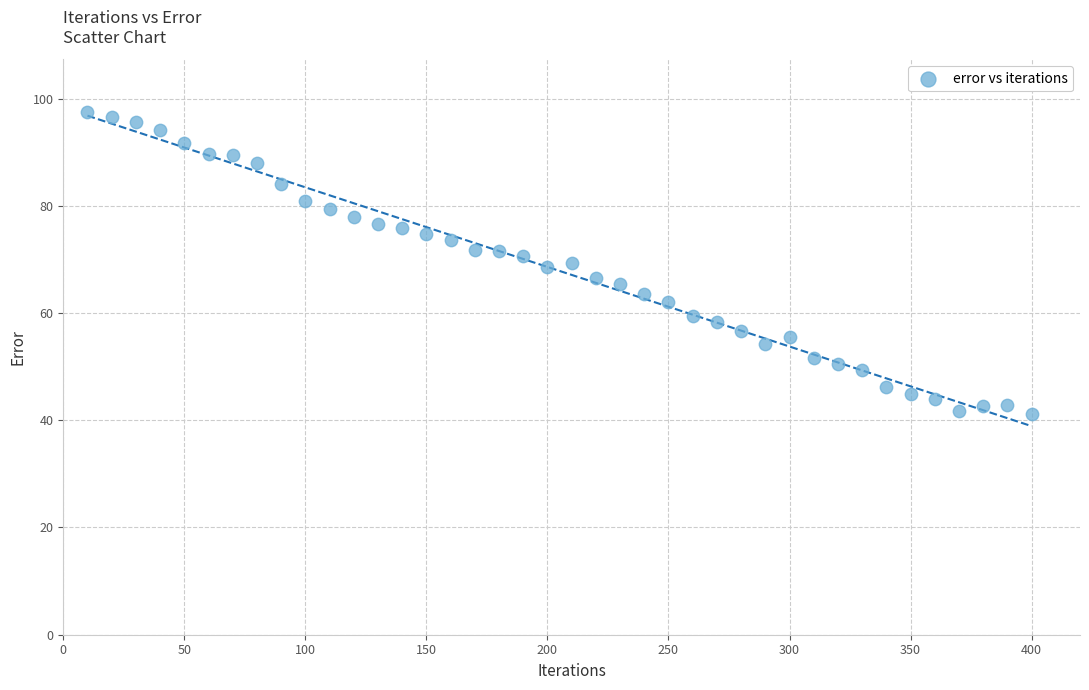

What is the range of X values (max minus min)?

390.0